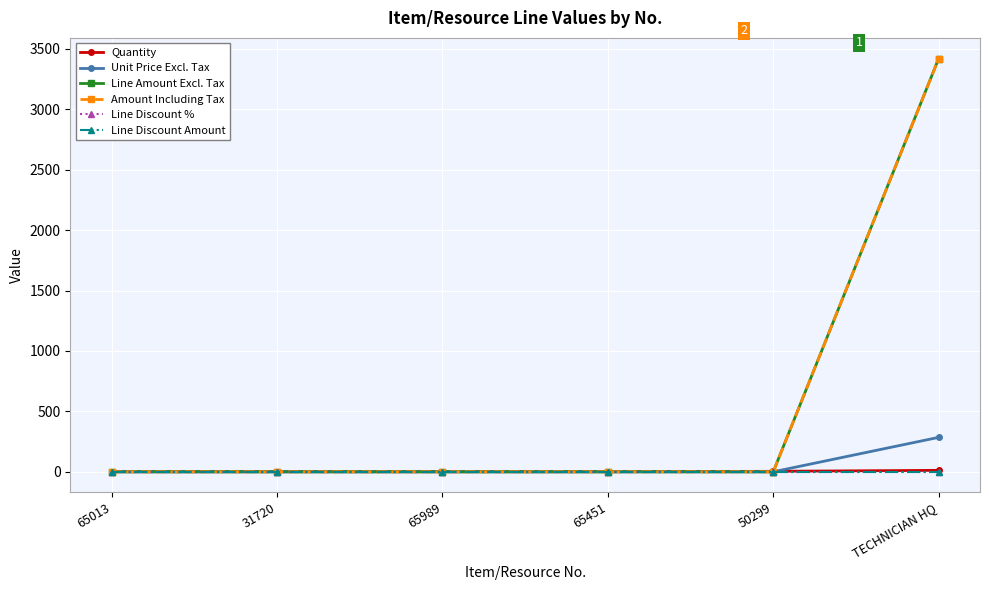

Between 65013 and 31720, which series saw the biggest shift?

Quantity